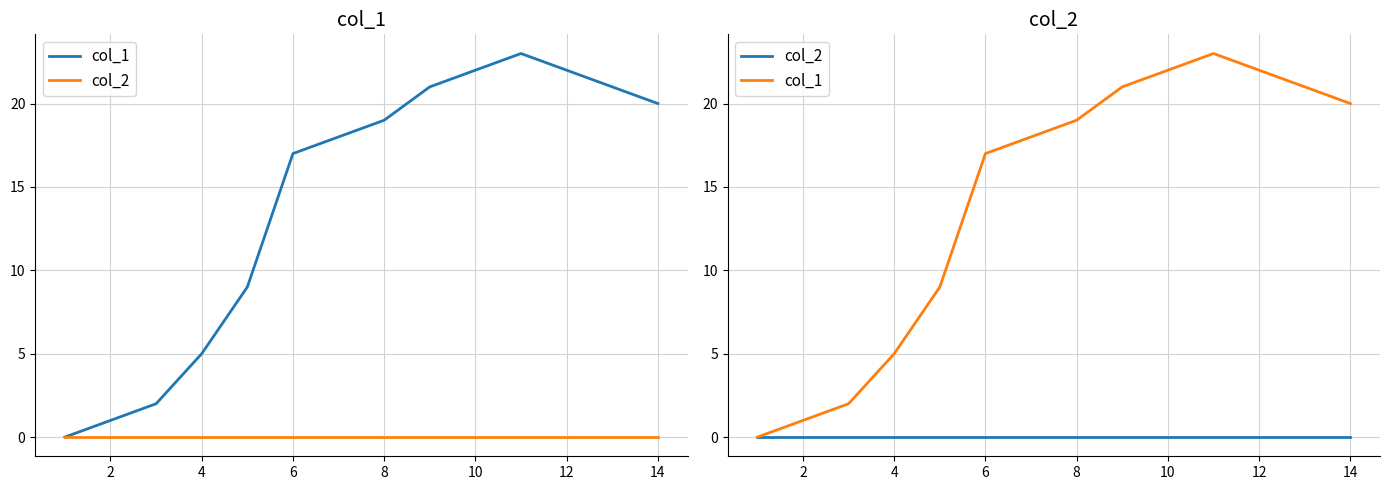

How many interior local peaks does the col_1 series have?

1